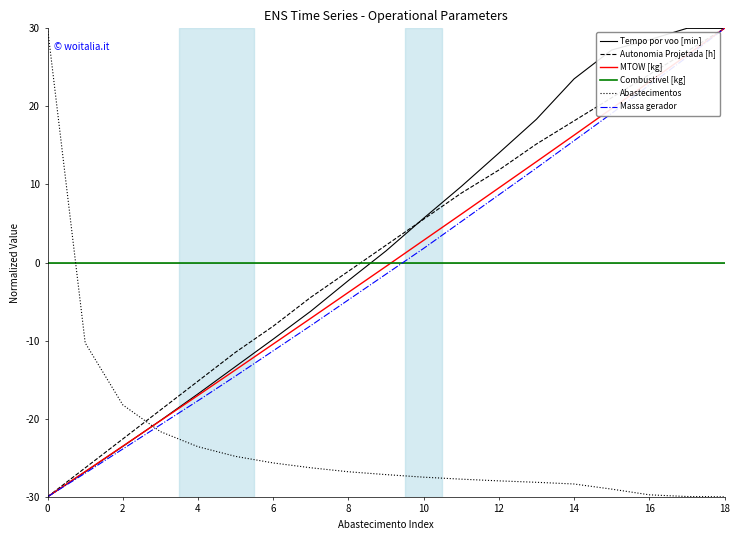

How many intersections are there between Tempo por voo [min] and Abastecimentos?

1